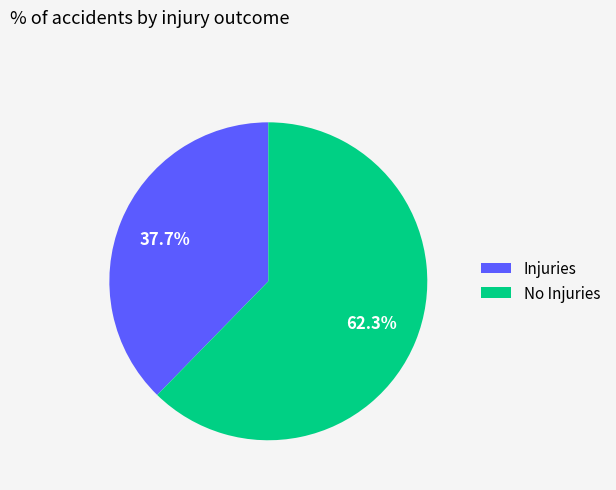

Between No Injuries and Injuries, which is larger?

No Injuries